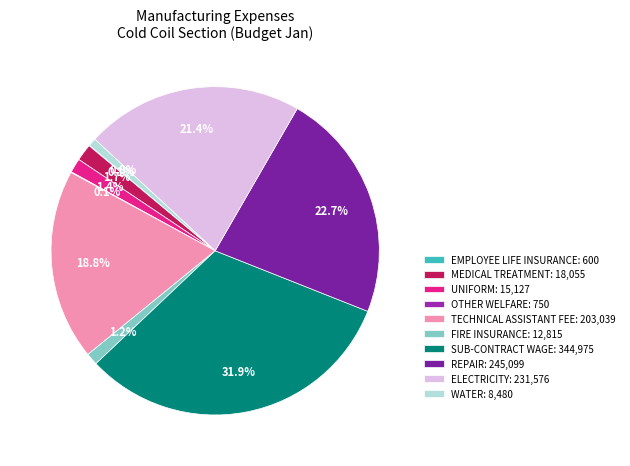

Which category has the smallest portion of the pie?

EMPLOYEE LIFE INSURANCE